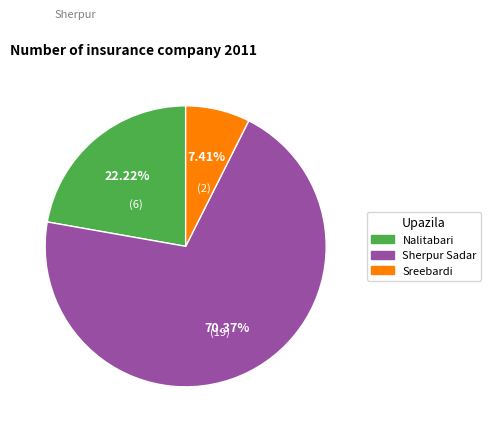

Is there a majority slice in this chart?

Yes